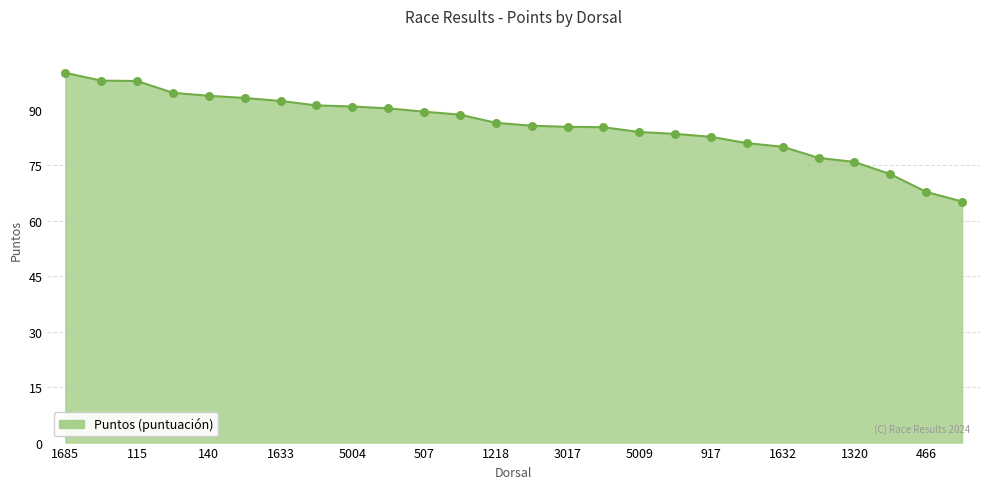

What is the difference between the maximum and minimum values?

34.8